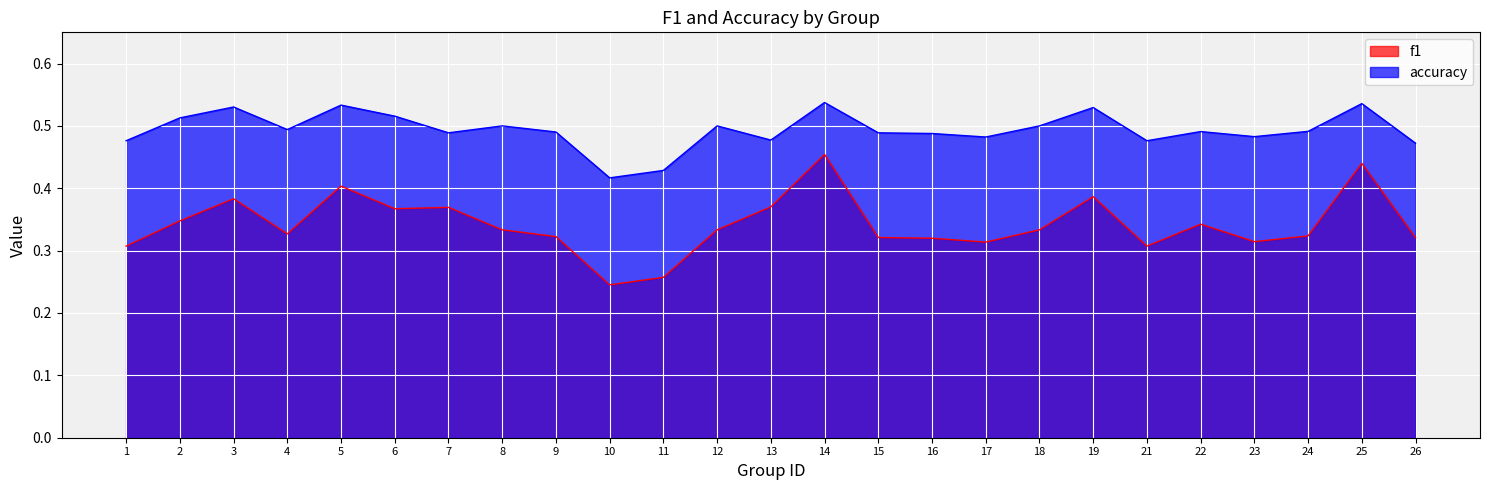

Reading left to right, extract all data points from this chart.

f1: 0.3	0.3	0.4	0.3	0.4	0.4	0.4	0.3	0.3	0.2	0.3	0.3	0.4	0.5	0.3	0.3	0.3	0.3	0.4	0.3	0.3	0.3	0.3	0.4	0.3
accuracy: 0.5	0.5	0.5	0.5	0.5	0.5	0.5	0.5	0.5	0.4	0.4	0.5	0.5	0.5	0.5	0.5	0.5	0.5	0.5	0.5	0.5	0.5	0.5	0.5	0.5